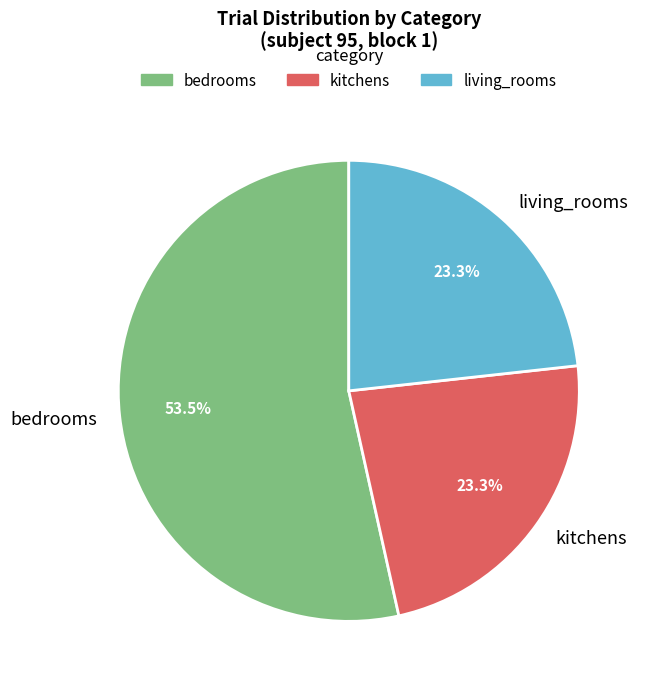

Is bedrooms the majority of the pie?

Yes